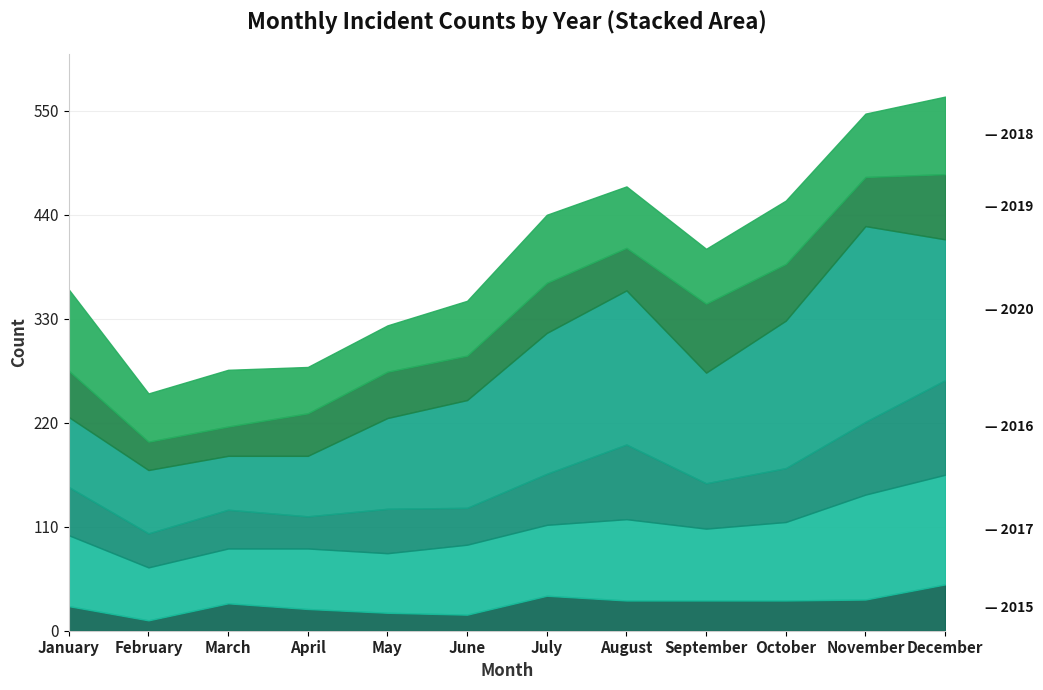

What is the difference between the 2015 values at April and February?

12